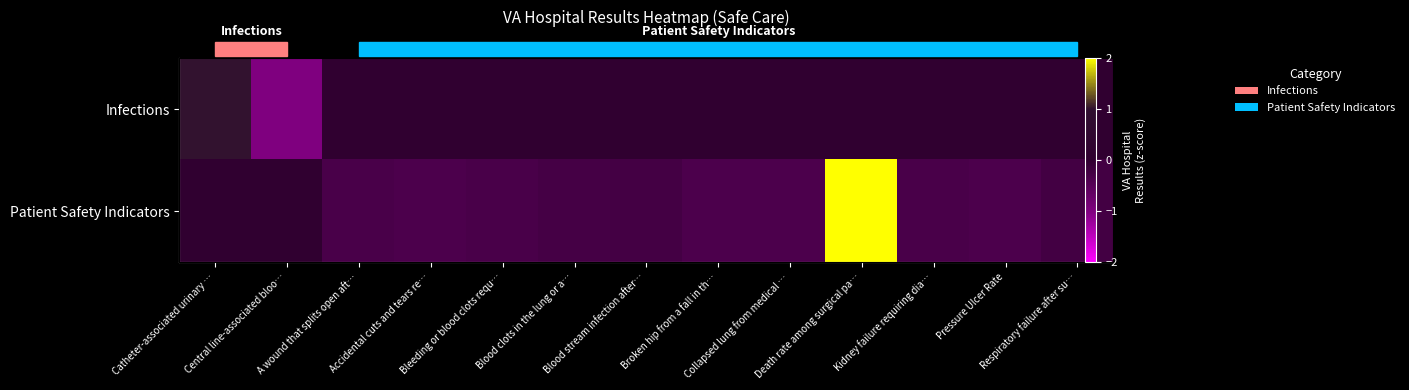

What is the spread (max minus min) of values at Central line-associated bloo…?

1.0